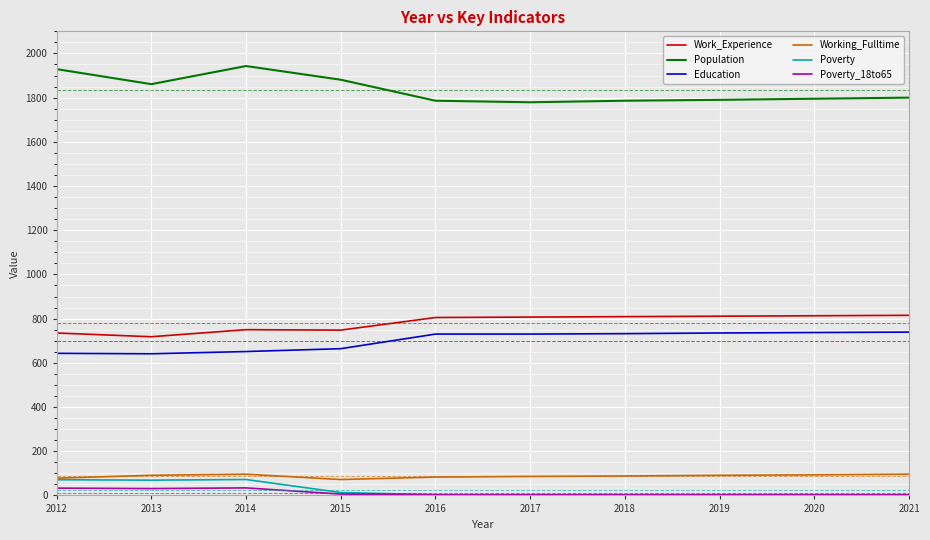

What is the sum of the Working_Fulltime values at 2014 and 2021?

192